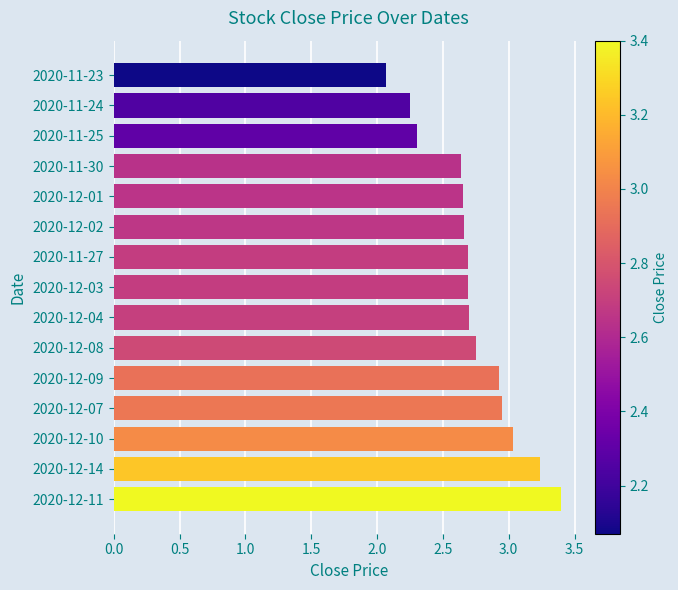

The chart shows a value of 2.7 at 2020-11-27. True or false?

True